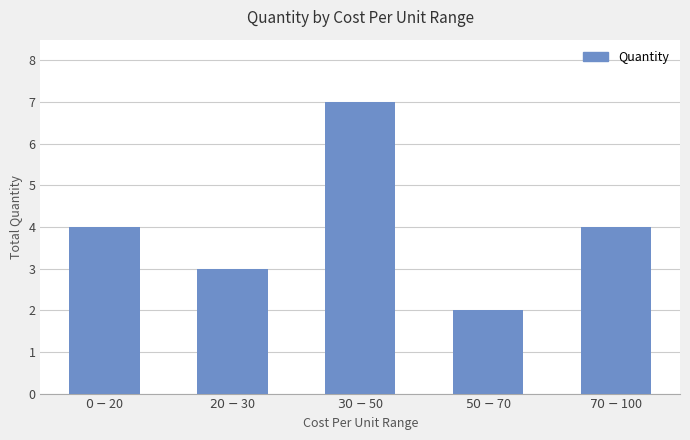

What is the maximum value shown in the chart?

7